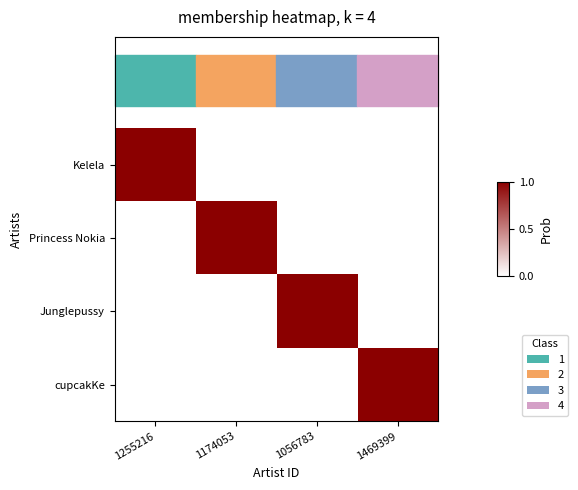

What is the total value across all series at 1469399?

1